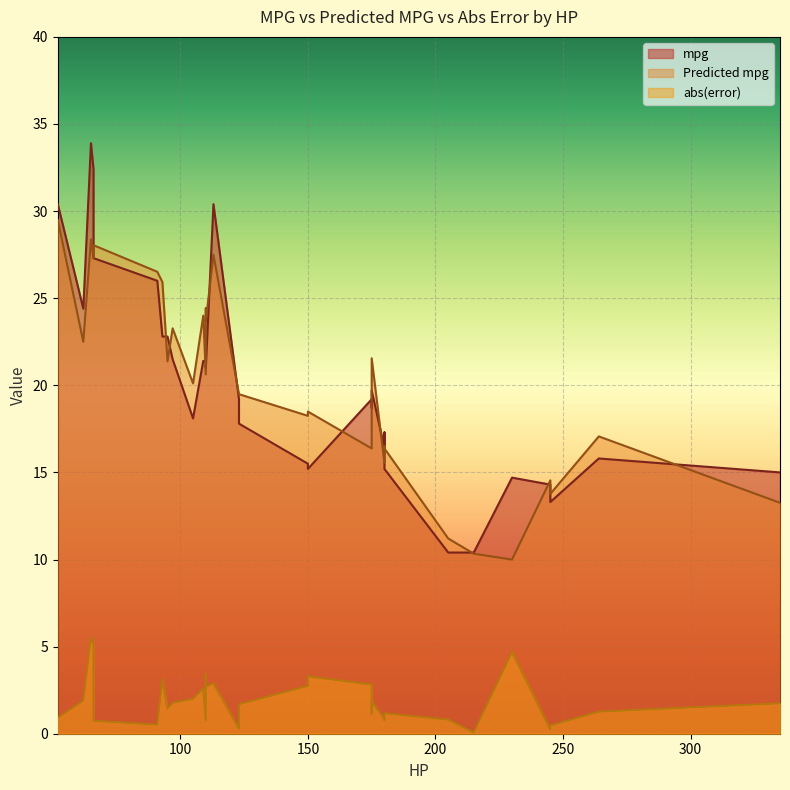

In mpg, how many points are lower than both neighbors (excluding endpoints)?

7